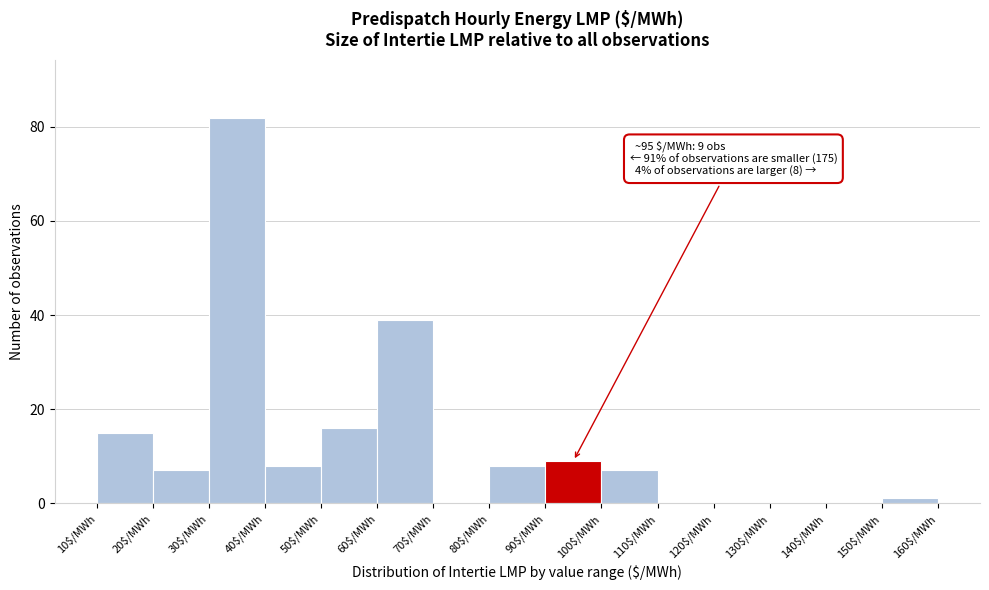

Over which range of the x-axis is the bar tallest?

30 to 40